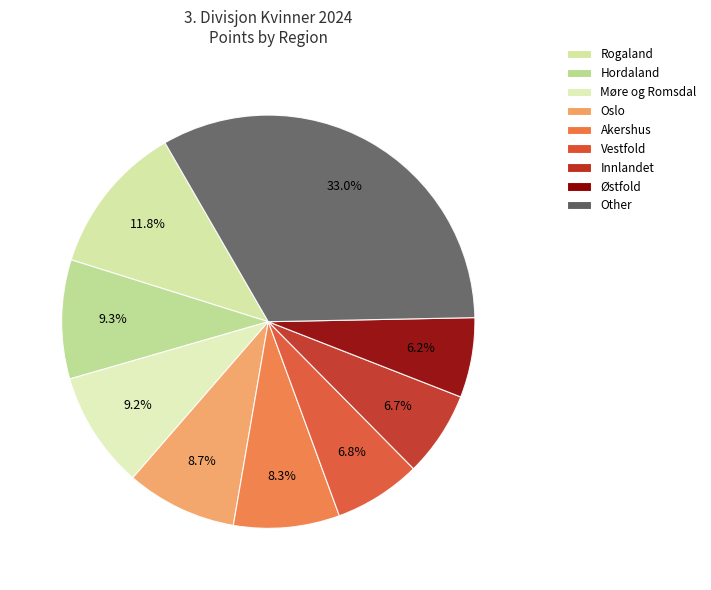

Count the number of slices in the pie.

9